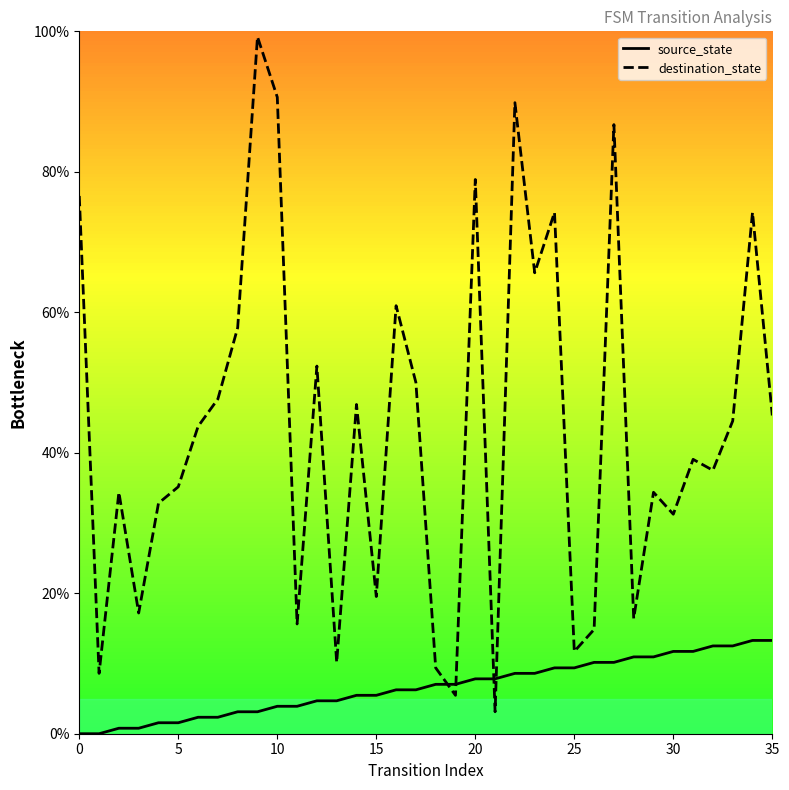

What value does the destination_state series have at 9?

99.2